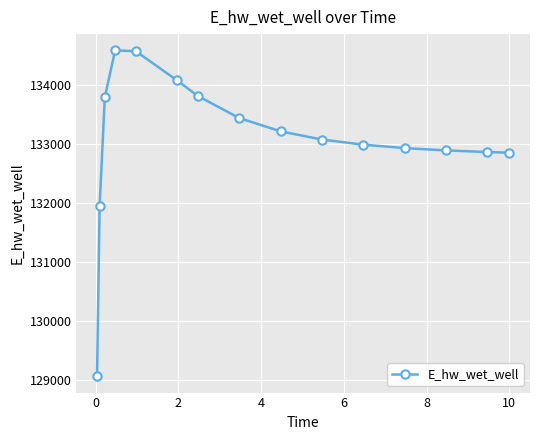

What is the maximum value shown in the chart?

134587.4